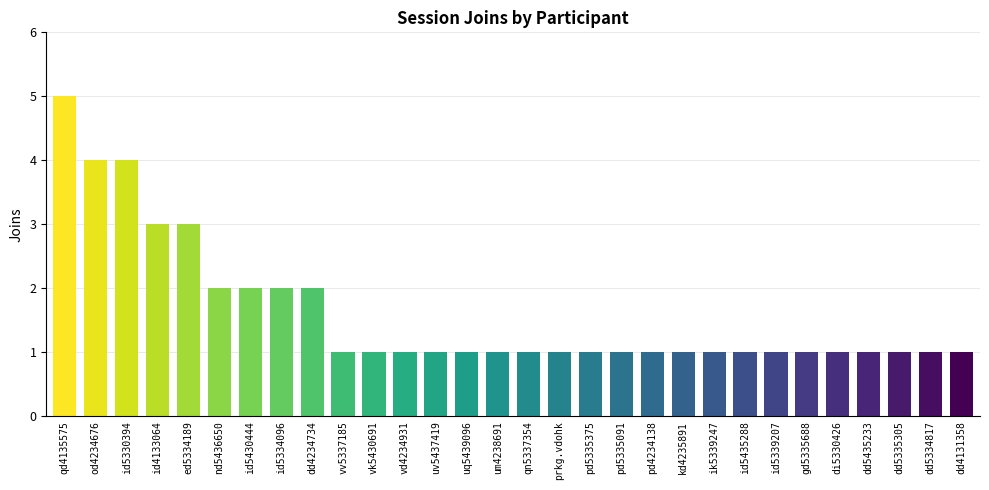

At which category does the chart reach its peak across all series?

qd4135575